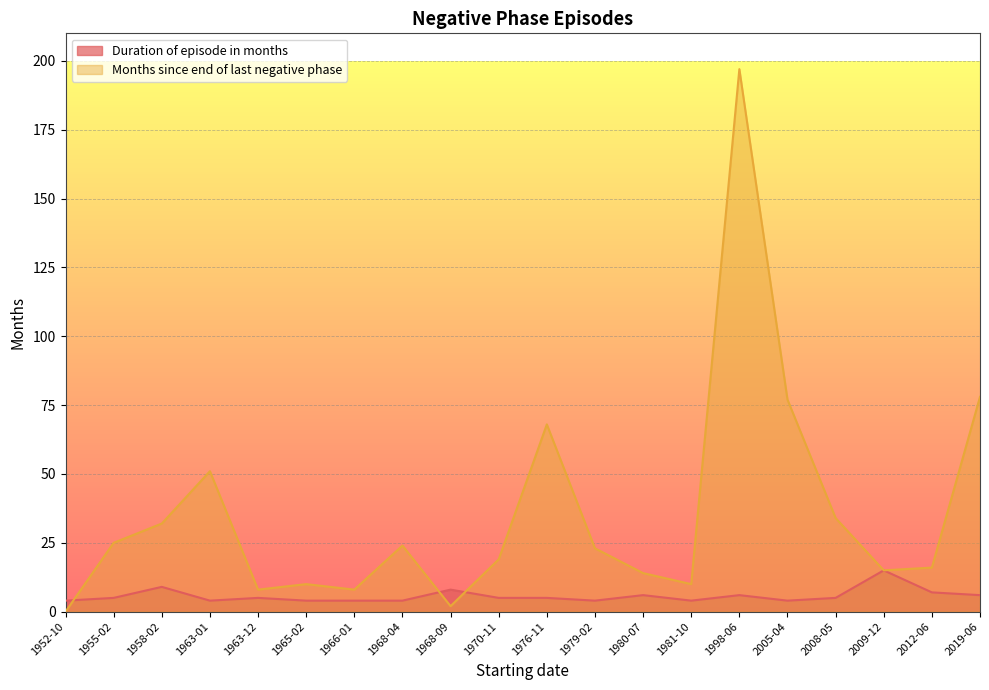

Where is the first local minimum for Months since end of last negative phase?

1963-12